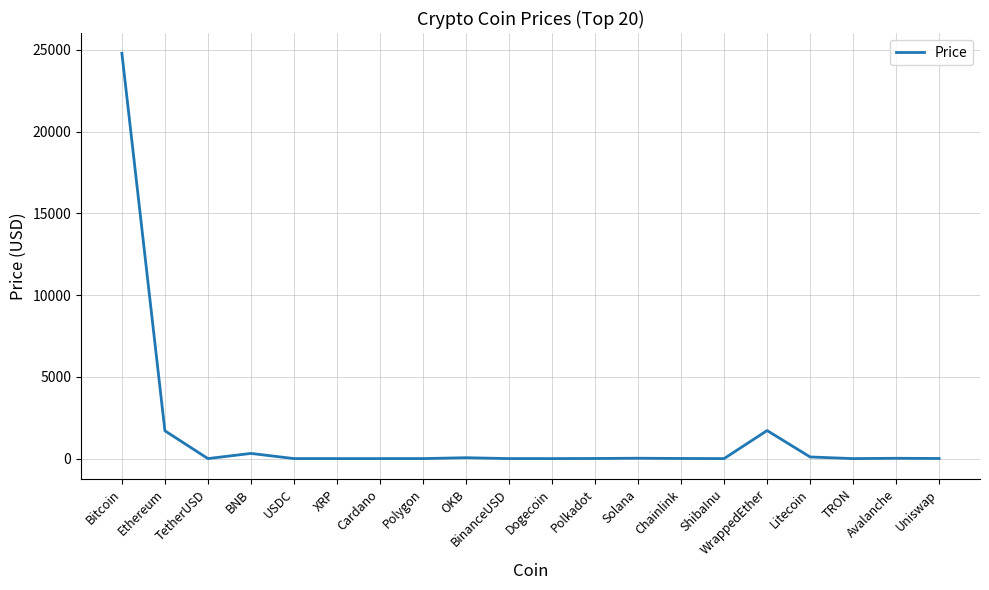

How many lines are shown in the chart?

1